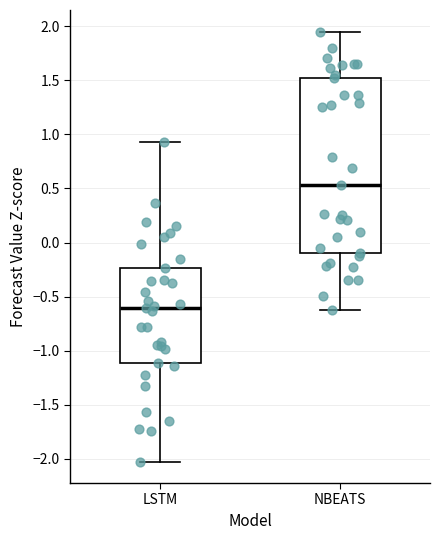

Reading left to right, transcribe this box plot: for each box, give where its median line is, the range the box spans, and where its two whiskers end, as read against the y-axis. The values are not printed on the chart, so give them approximately, as read against the axis.

LSTM: median -0.60, box -1.10 to -0.25, whiskers -2.00 to 0.95
NBEATS: median 0.55, box -0.10 to 1.50, whiskers -0.60 to 1.95